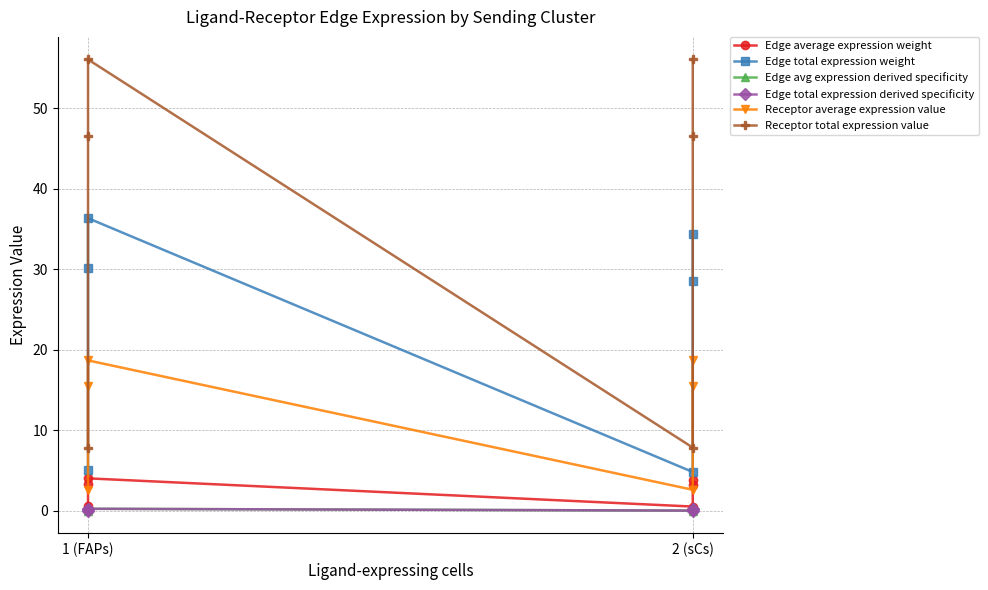

Rank the series at 1 (FAPs) from lowest to highest value.

Edge total expression derived specificity, Edge avg expression derived specificity, Edge average expression weight, Receptor average expression value, Edge total expression weight, Receptor total expression value